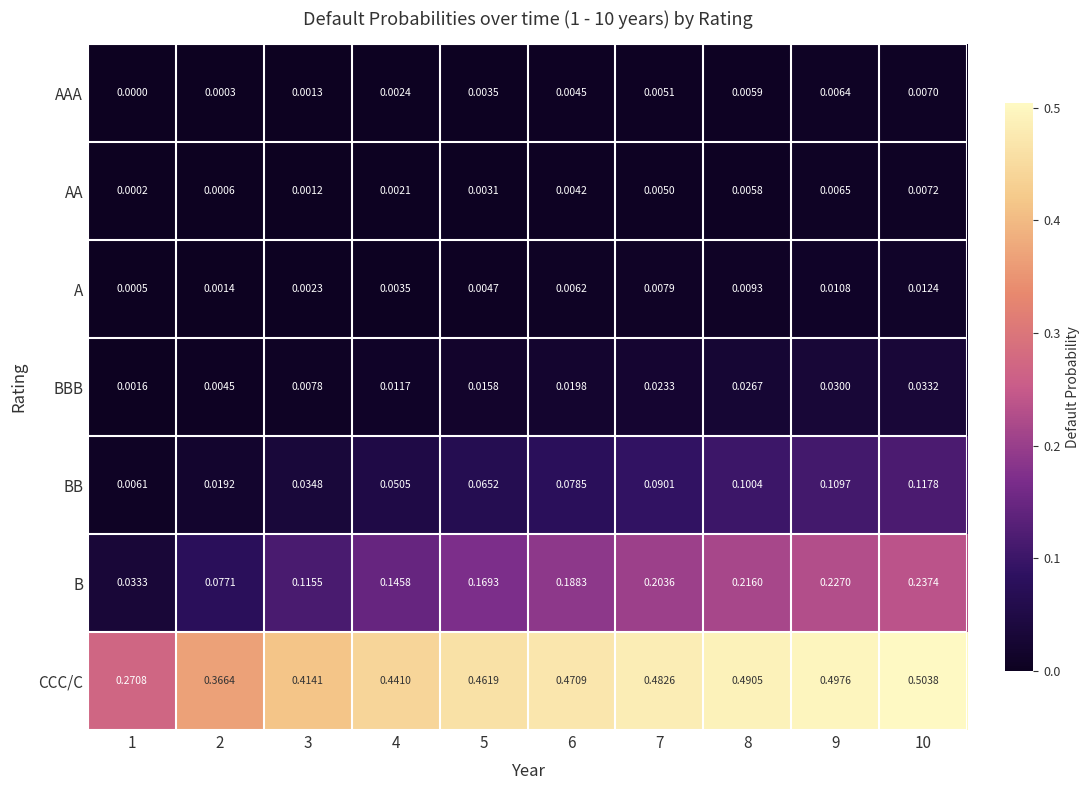

List the series in order of their peak value, lowest first.

AAA, AA, A, BBB, BB, B, CCC/C